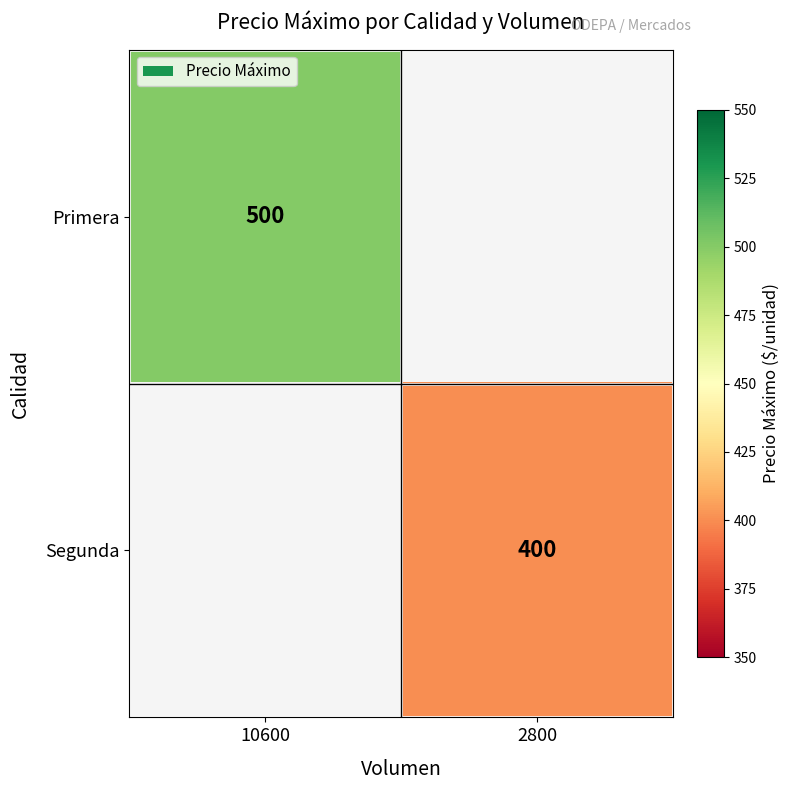

True or false: Segunda has a value of 178 at 2800.

False